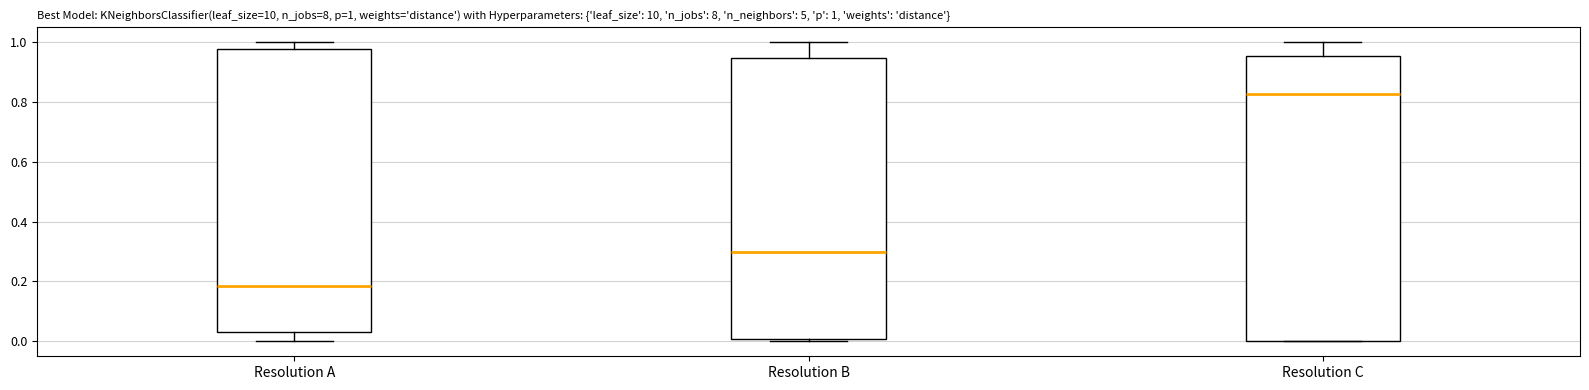

Which box's median line is the lowest?

Resolution A